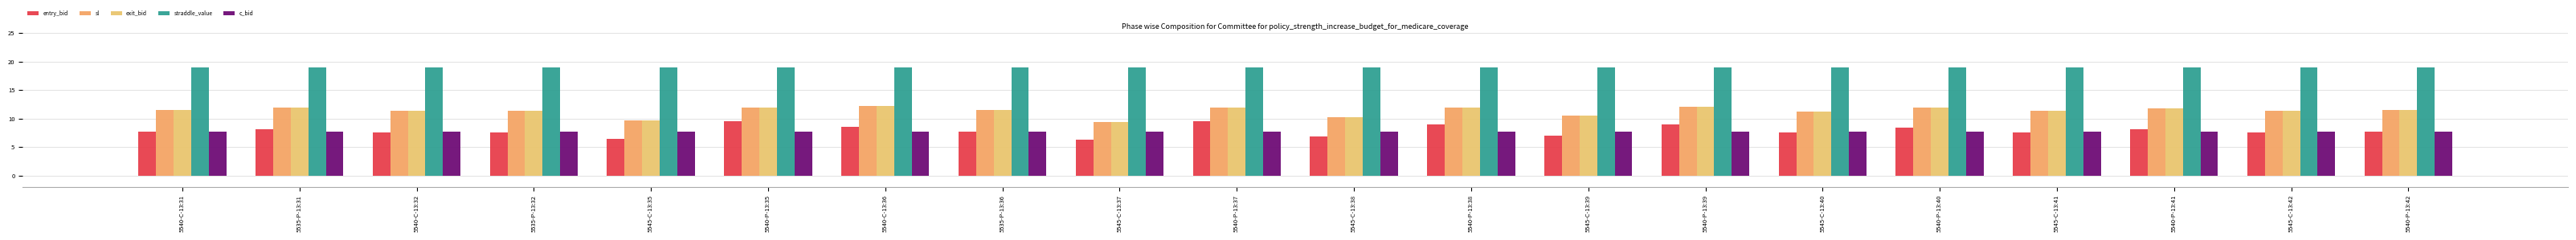

Is the value of straddle_value at 5535-P-13:31 greater than the value of sl at 5540-P-13:37?

Yes